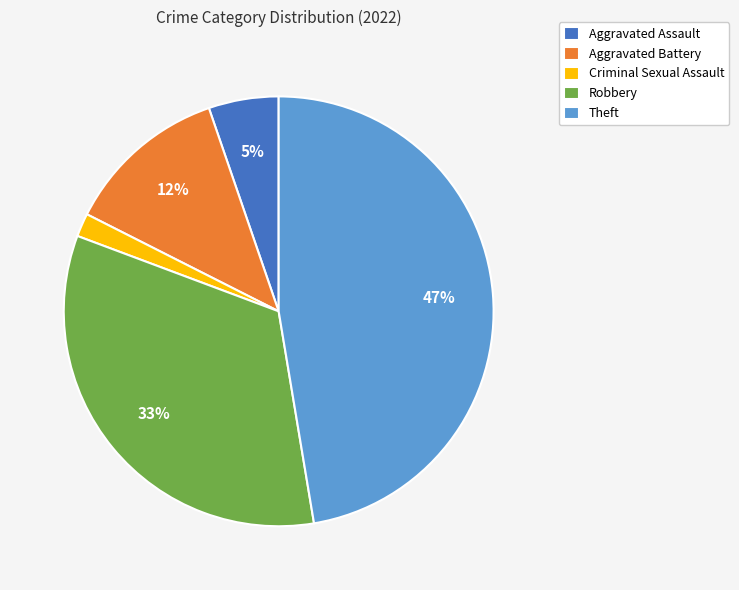

Which slice is the smallest?

Criminal Sexual Assault